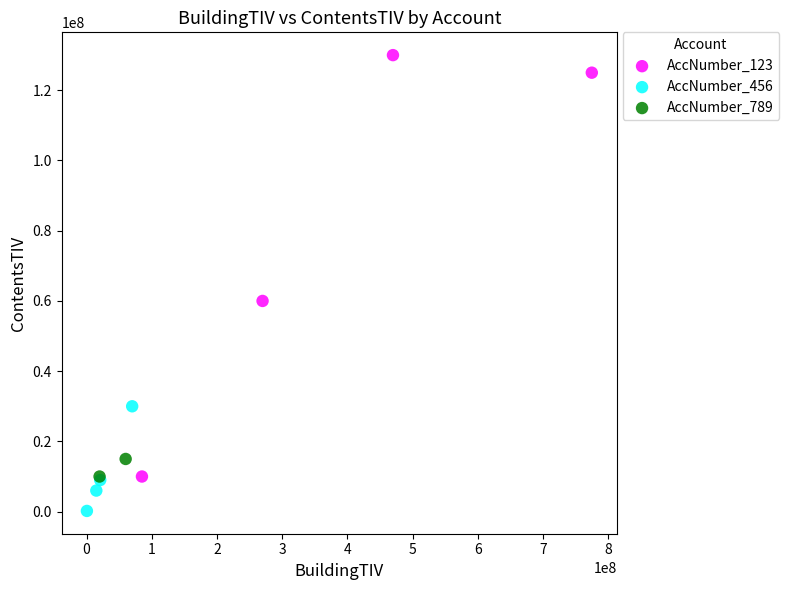

Which series has the widest spread of Y values?

AccNumber_123